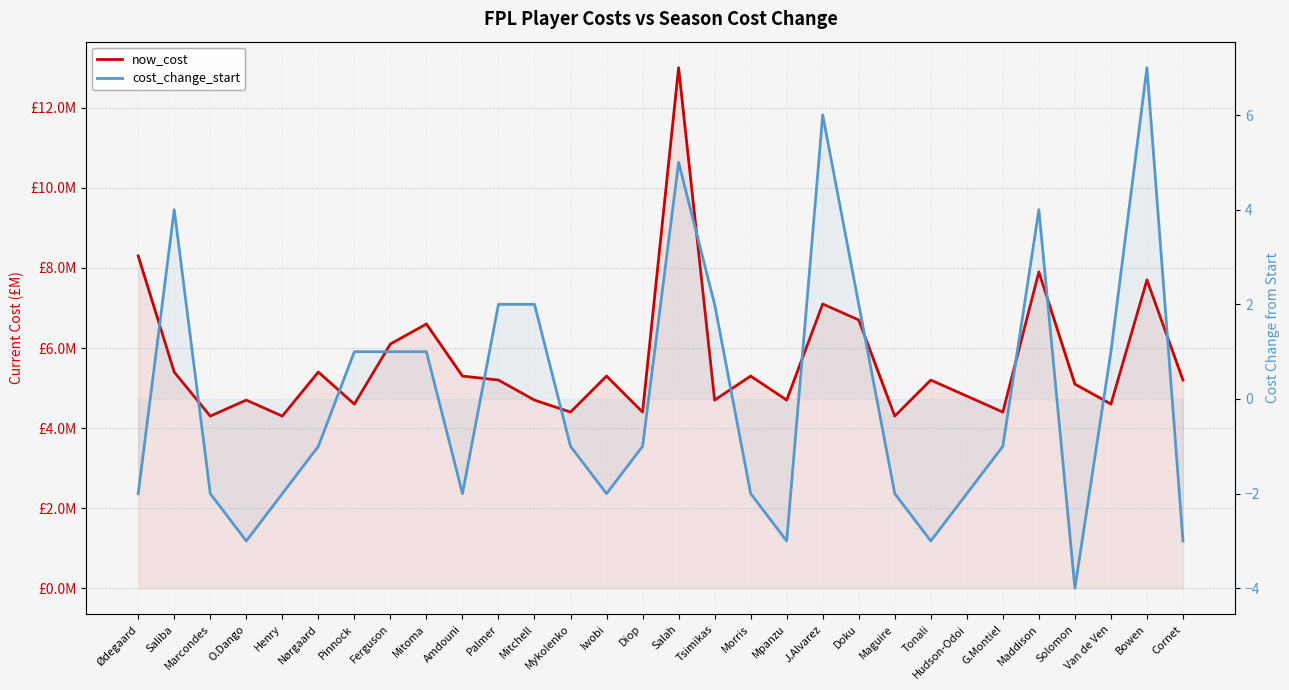

At which label does cost_change_start reach its minimum?

Solomon